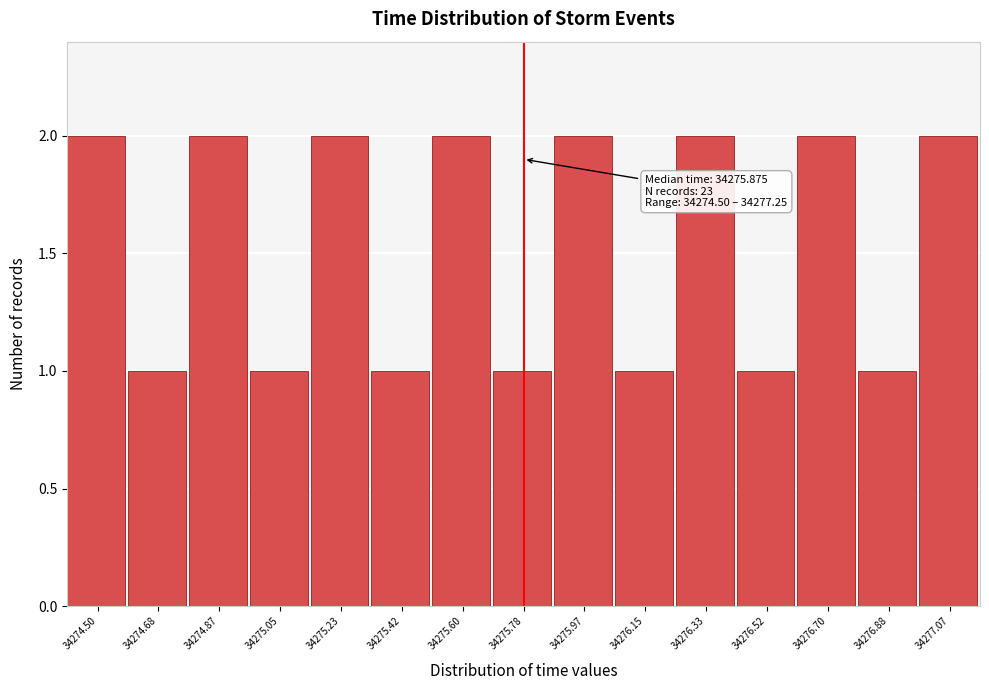

Reading left to right, what are all the values shown in this chart?

34274.50=2	34274.68=1	34274.87=2	34275.05=1	34275.23=2	34275.42=1	34275.60=2	34275.78=1	34275.97=2	34276.15=1	34276.33=2	34276.52=1	34276.70=2	34276.88=1	34277.07=2